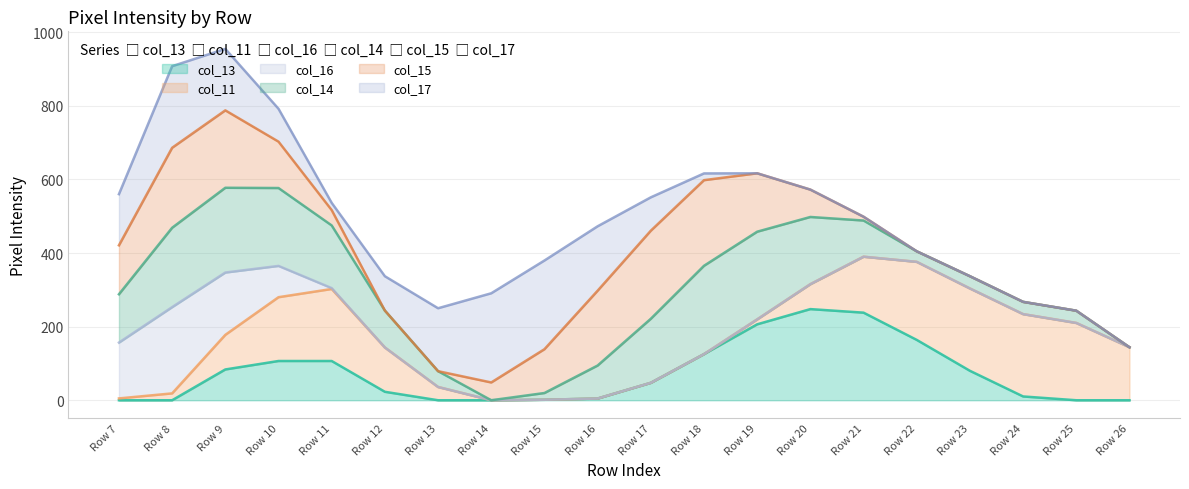

Which series changed the most between Row 8 and Row 22?

col_17_line